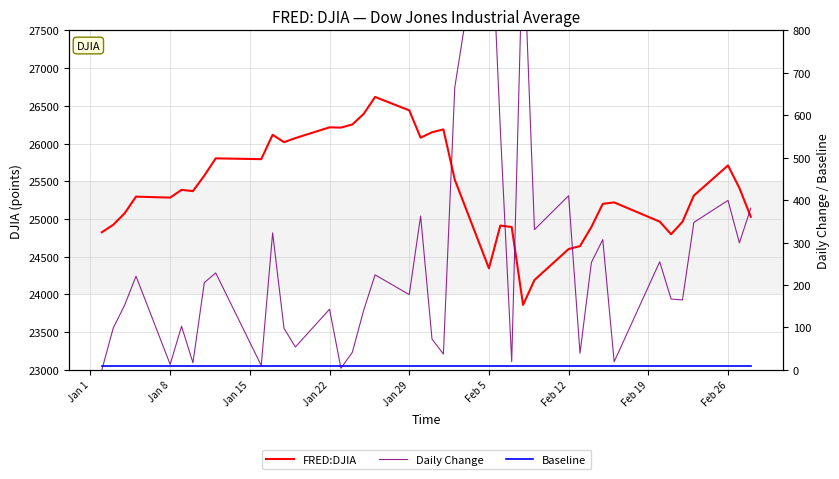

Reading left to right, list all the values displayed in this chart.

FRED:DJIA: 24824.0	24922.7	25075.1	25295.9	25283.0	25385.8	25369.1	25574.7	25803.2	25792.9	26115.7	26017.8	26071.7	26214.6	26210.8	26252.1	26392.8	26616.7	26439.5	26076.9	26149.4	26186.7	25521.0	24345.8	24912.8	24893.3	23860.5	24190.9	24601.3	24640.5	24893.5	25200.4	25219.4	24964.8	24797.8	24962.5	25310.0	25709.3	25410.0	25029.2
Daily Change: 0.0	98.7	152.5	220.7	12.9	102.8	16.7	205.6	228.5	10.3	322.8	97.8	53.9	142.9	3.8	41.3	140.7	223.9	177.2	362.6	72.5	37.3	665.8	1175.2	567.0	19.4	1032.9	330.4	410.4	39.2	253.0	306.9	19.0	254.6	167.0	164.7	347.5	399.3	299.2	380.8
Baseline: 10.0	10.0	10.0	10.0	10.0	10.0	10.0	10.0	10.0	10.0	10.0	10.0	10.0	10.0	10.0	10.0	10.0	10.0	10.0	10.0	10.0	10.0	10.0	10.0	10.0	10.0	10.0	10.0	10.0	10.0	10.0	10.0	10.0	10.0	10.0	10.0	10.0	10.0	10.0	10.0